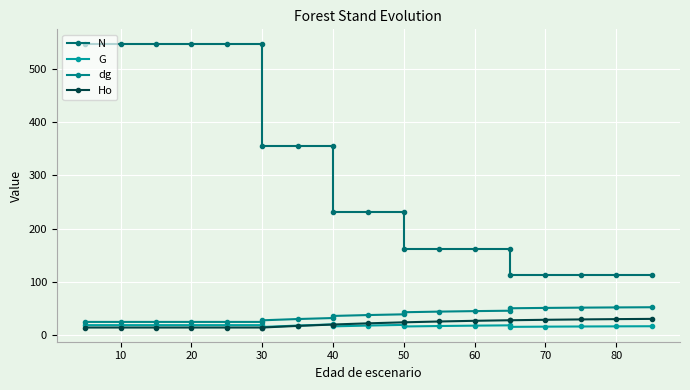

True or false: N has more than 2 interior local peaks.

False